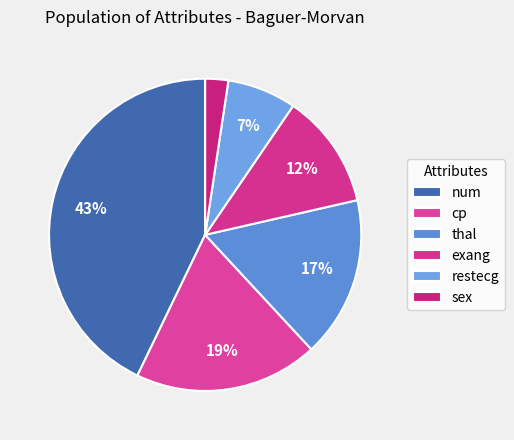

To the nearest percent, what is the combined percentage of sex and cp?

21%